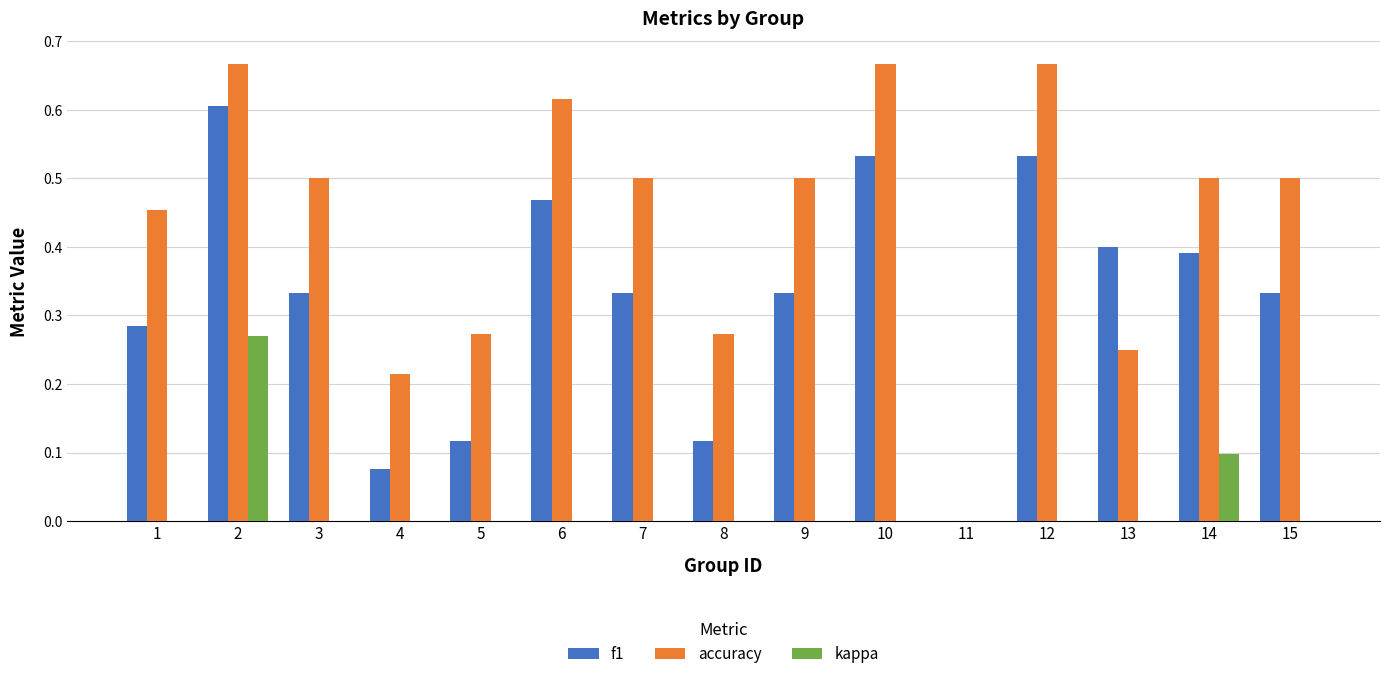

What is the sum of all accuracy values?

6.6